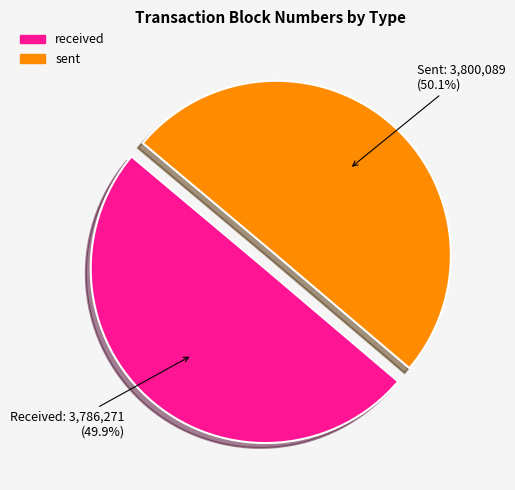

True or false: sent accounts for 50% of the total.

True